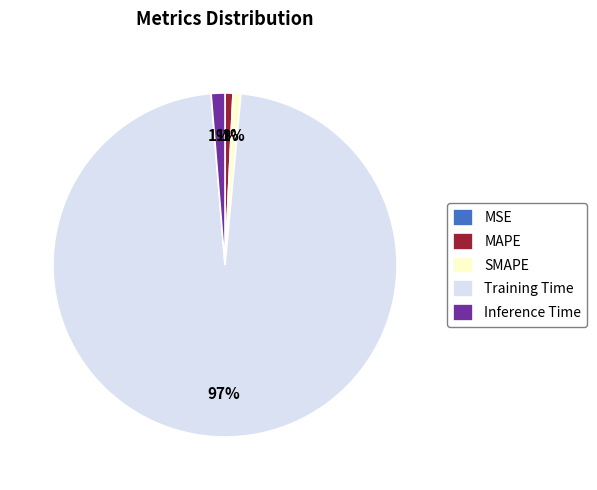

Between Training Time and SMAPE, which is larger?

Training Time